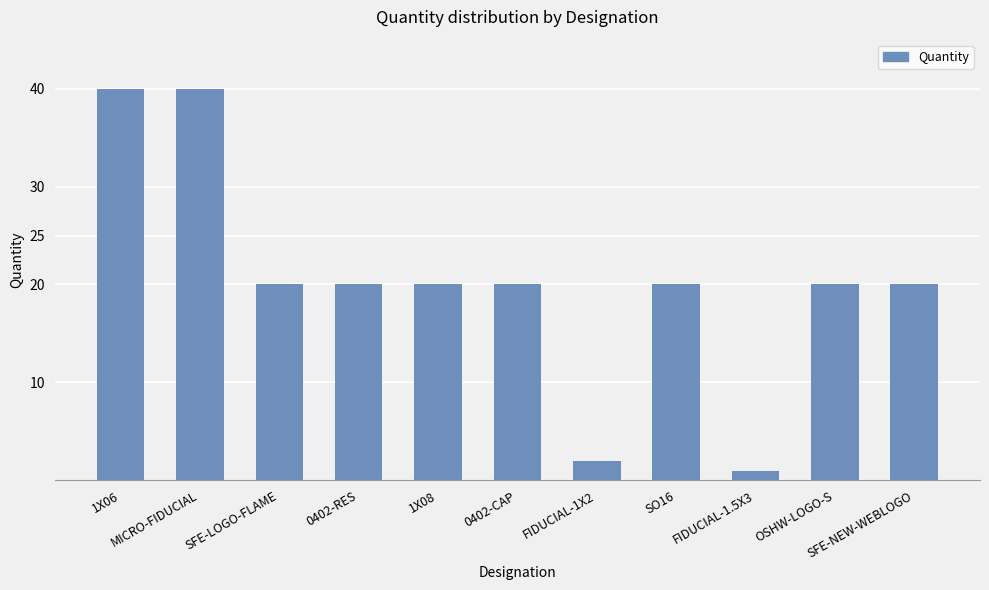

What is the sum of all values?

223